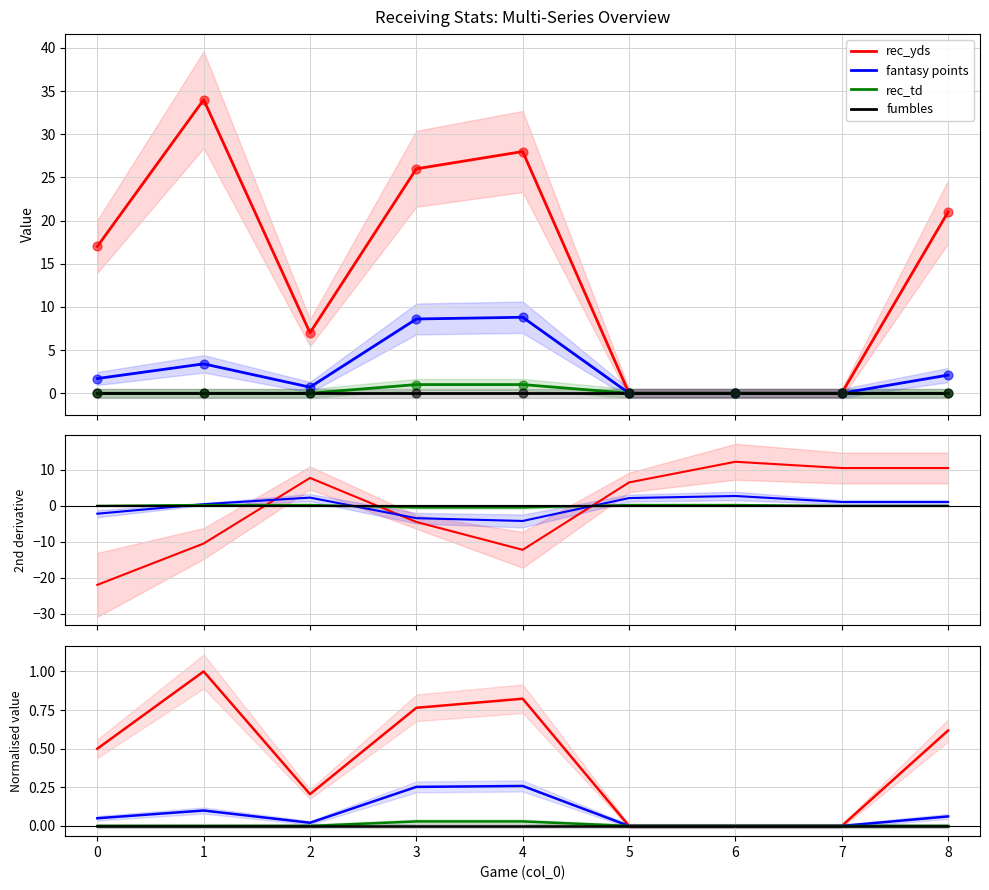

At how many categories does at least one series exceed 0?

6